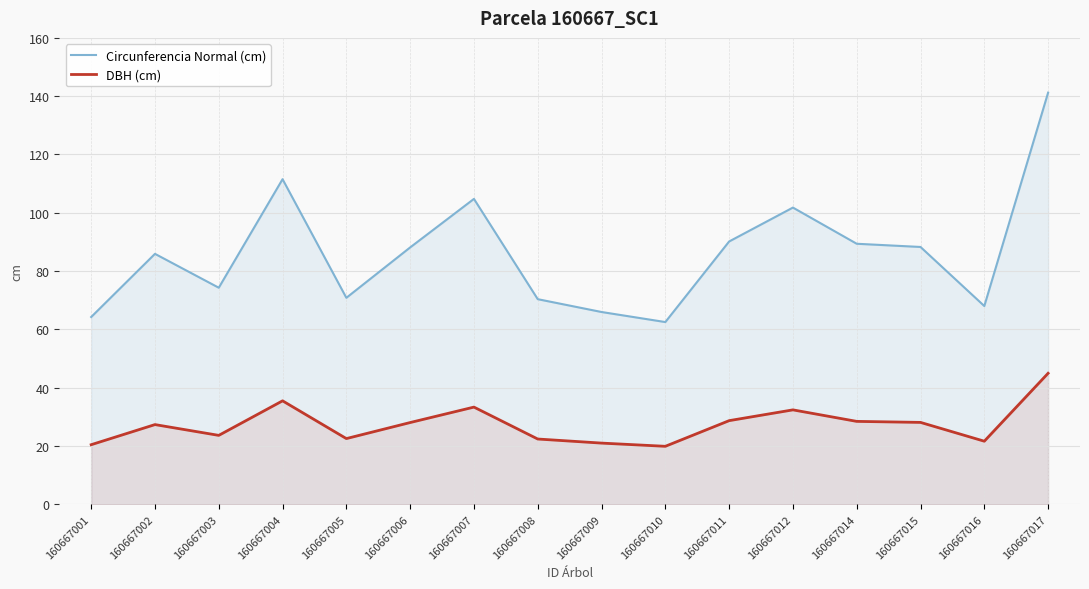

Is it true that Circunferencia Normal (cm) equals 56.0 at 160667004?

False